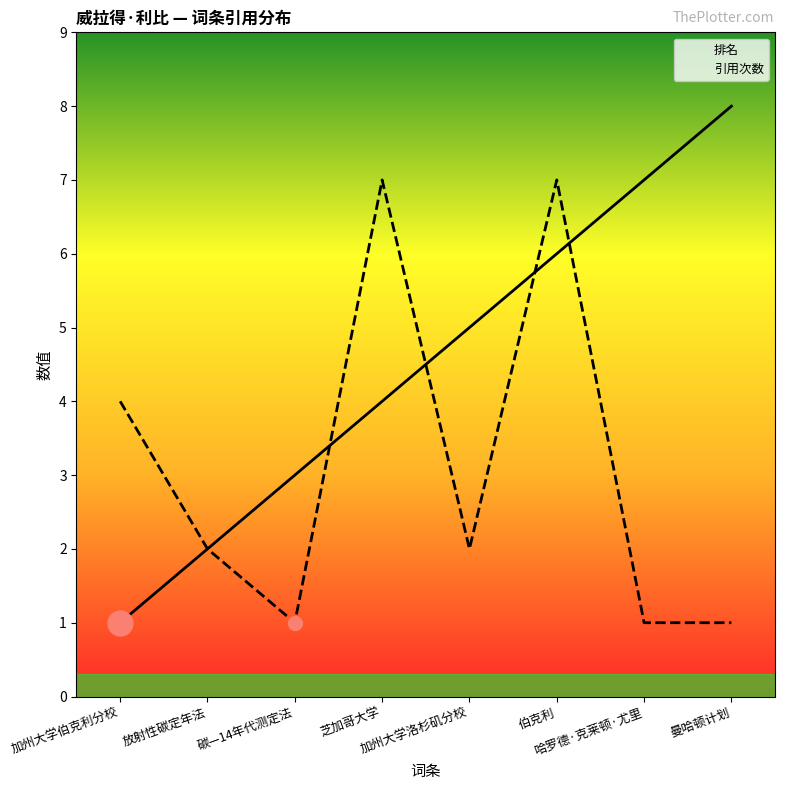

What is the sum of all 引用次数 values?

25